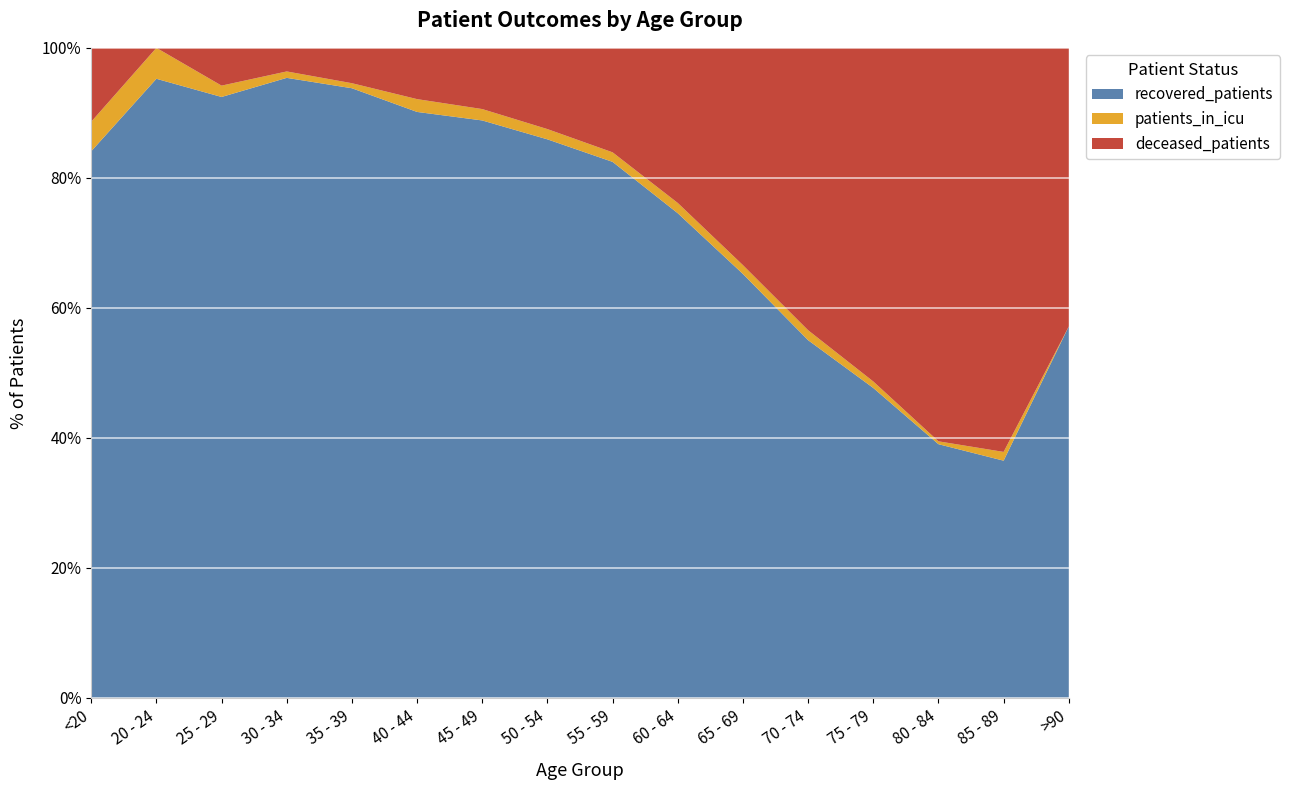

Reading left to right, list all the values displayed in this chart.

recovered_patients: <20=37	20 - 24=80	25 - 29=159	30 - 34=289	35 - 39=362	40 - 44=457	45 - 49=811	50 - 54=1306	55 - 59=1739	60 - 64=1887	65 - 69=1824	70 - 74=1577	75 - 79=810	80 - 84=176	85 - 89=27	>90=4
deceased_patients: <20=5	20 - 24=0	25 - 29=10	30 - 34=11	35 - 39=21	40 - 44=40	45 - 49=86	50 - 54=190	55 - 59=339	60 - 64=604	65 - 69=935	70 - 74=1245	75 - 79=872	80 - 84=273	85 - 89=46	>90=3
patients_in_icu: <20=2	20 - 24=4	25 - 29=3	30 - 34=3	35 - 39=3	40 - 44=10	45 - 49=16	50 - 54=24	55 - 59=31	60 - 64=40	65 - 69=38	70 - 74=44	75 - 79=17	80 - 84=2	85 - 89=1	>90=0